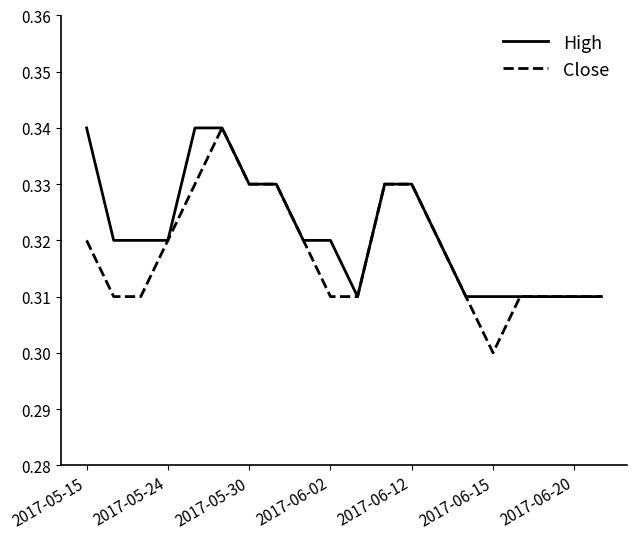

Which series has the widest spread of values?

Close